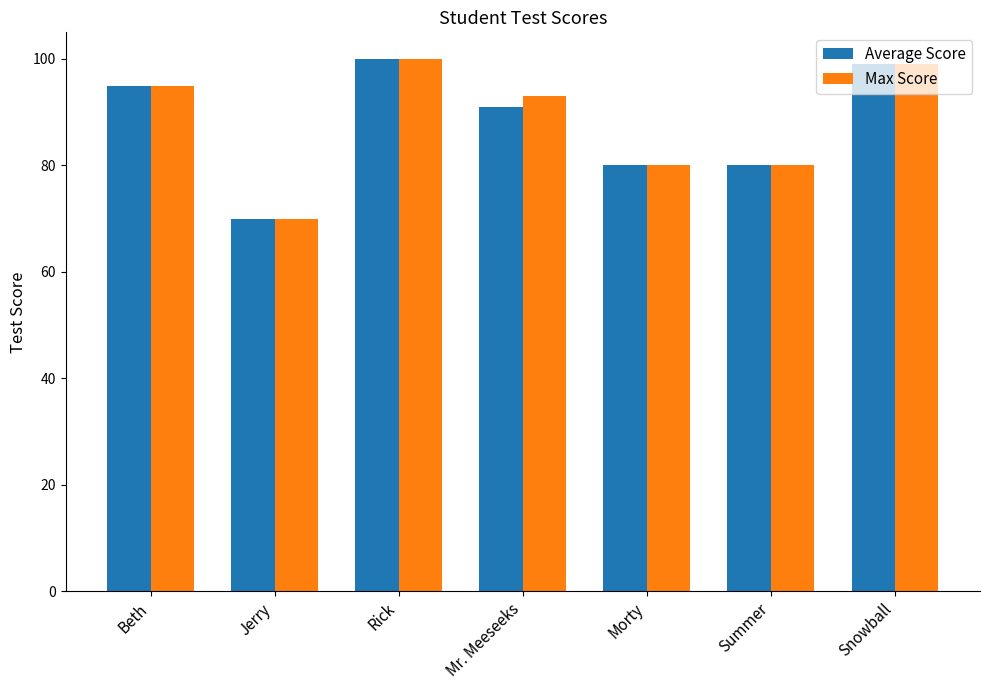

What is the greatest value displayed?

100